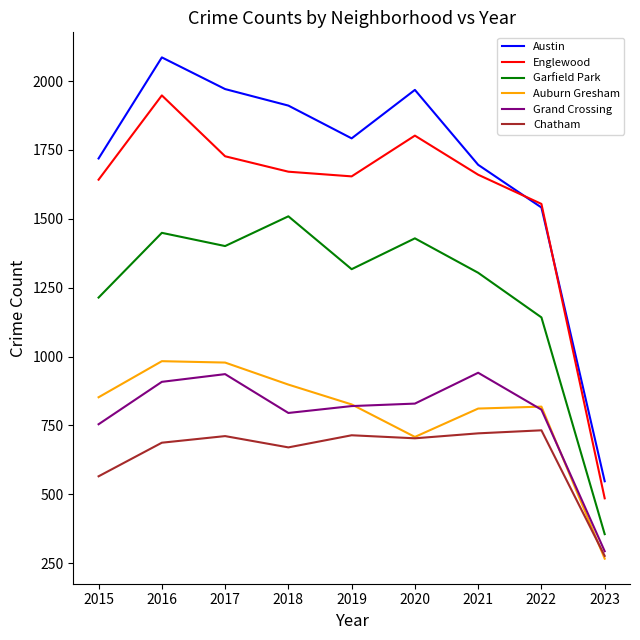

True or false: Austin and Auburn Gresham cross at least once.

False